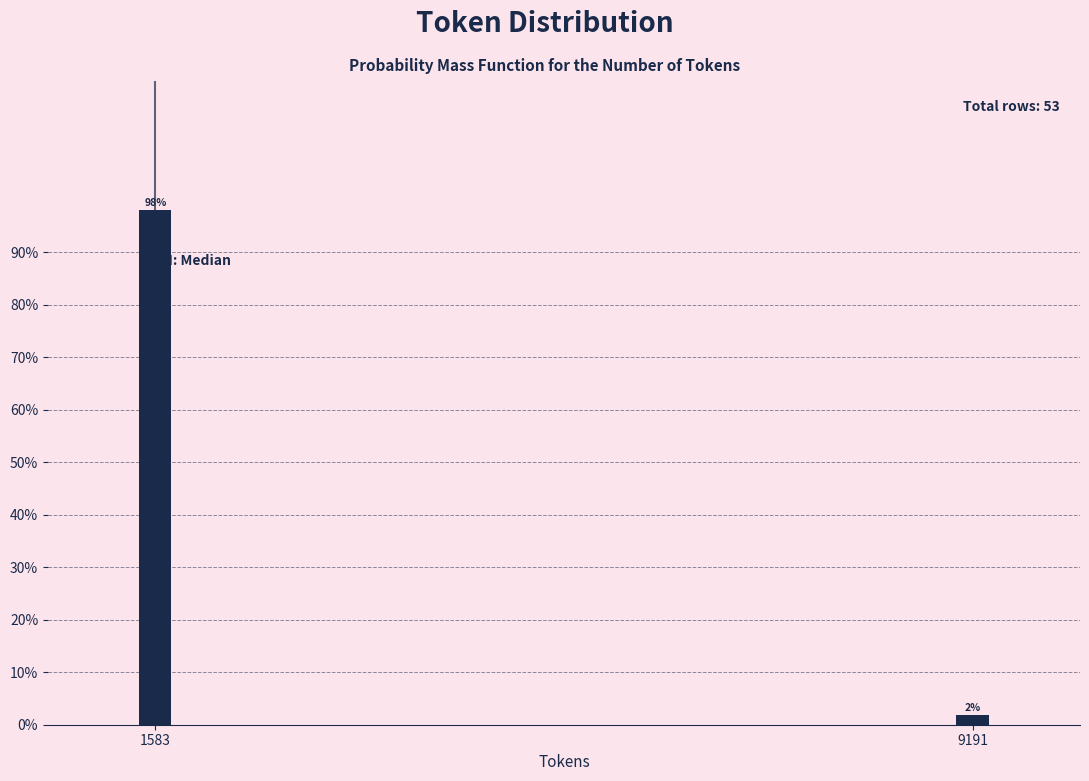

What is the sum of the values at 1583 and 9191?

100.0